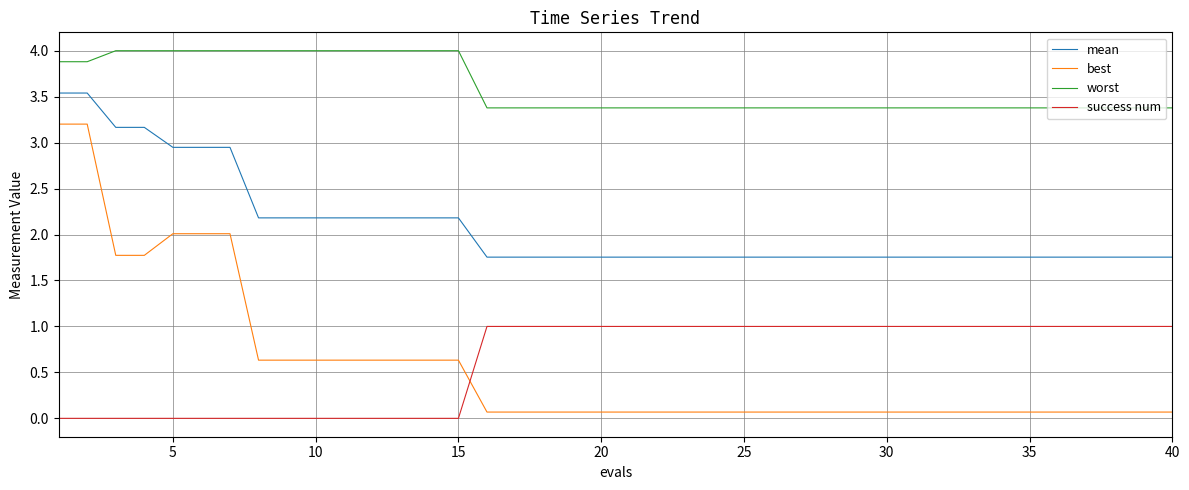

What is the difference between the maximum and minimum values in the best series?

3.1